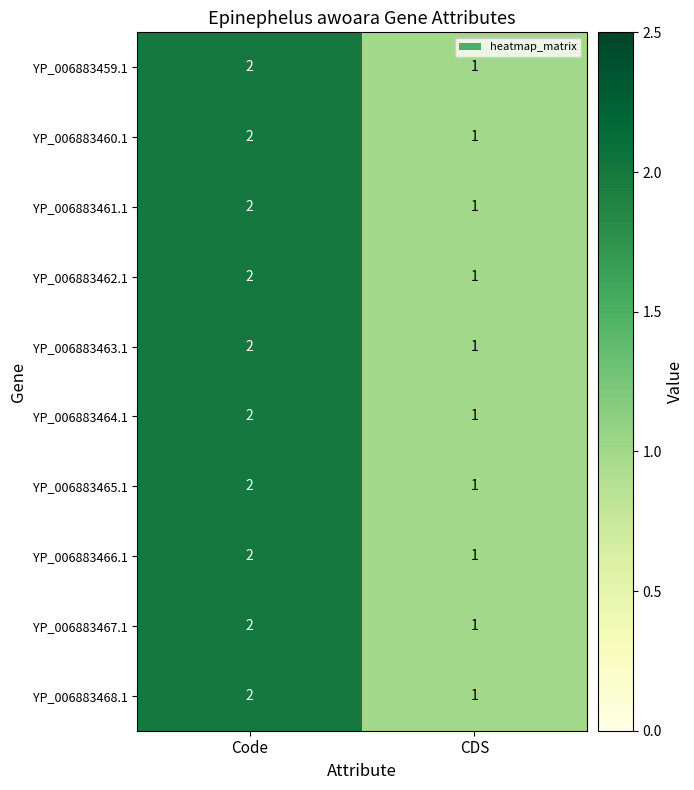

What is the total value across all series at Code?

20